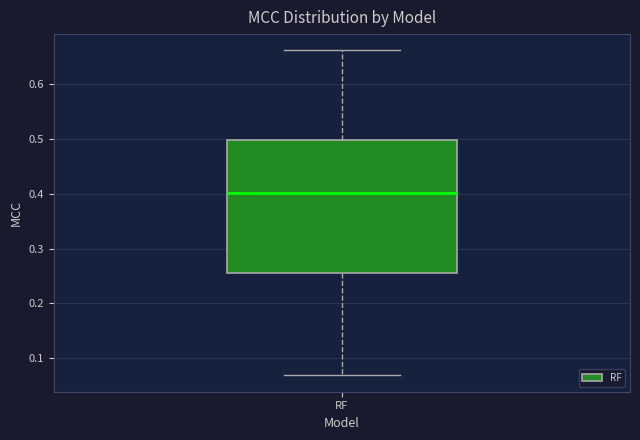

Transcribe this box plot: give where the median line is, the range the box spans, and where the two whiskers end, as read against the y-axis. The values are not printed on the chart, so give them approximately, as read against the axis.

median 0.40, box 0.26 to 0.50, whiskers 0.07 to 0.66